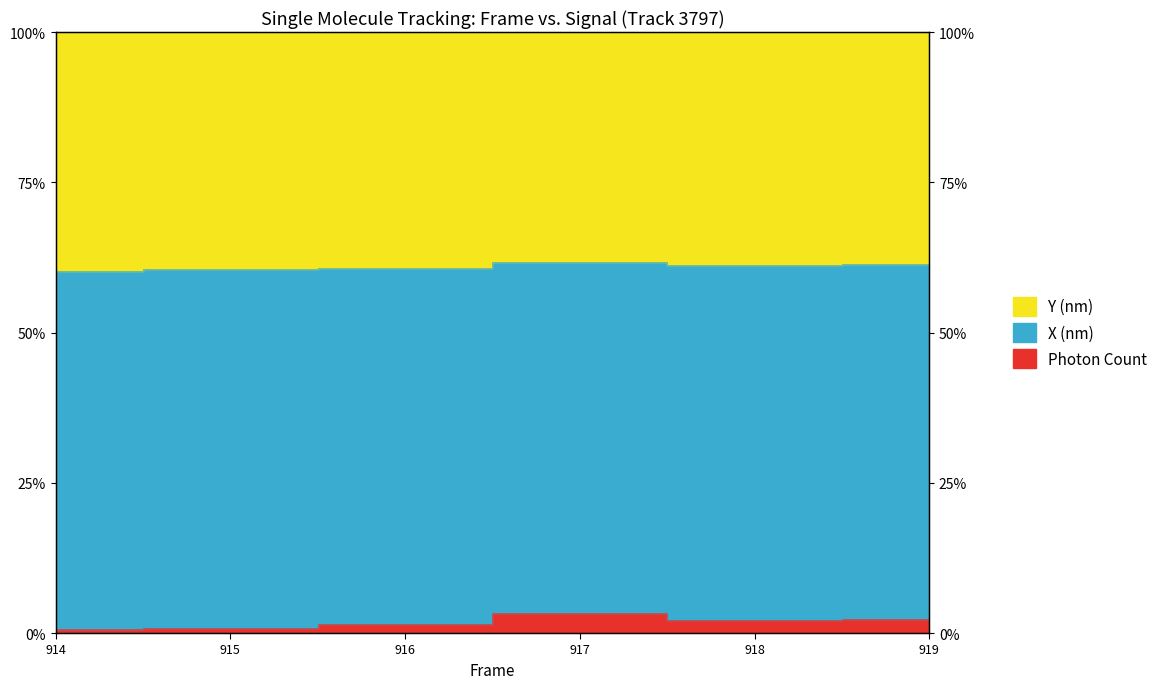

Is the value of X (nm) at 915 greater than the value of Photon Count at 914?

Yes